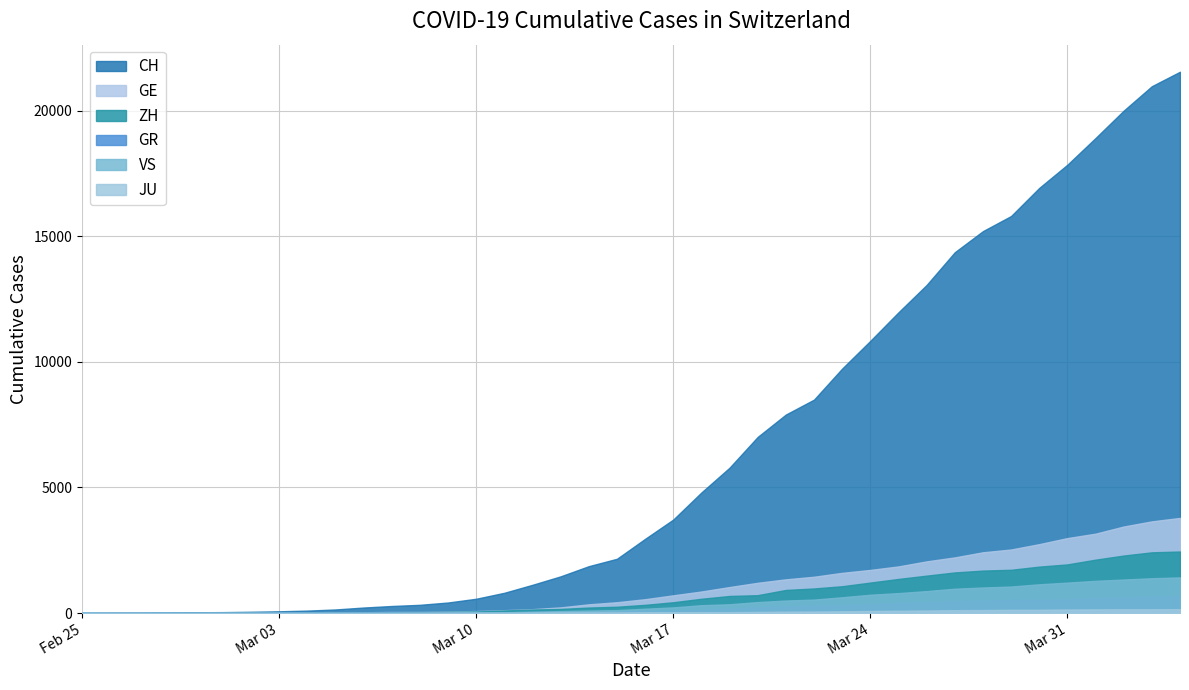

Is it true that GE equals 2984 at 2020-03-31?

True